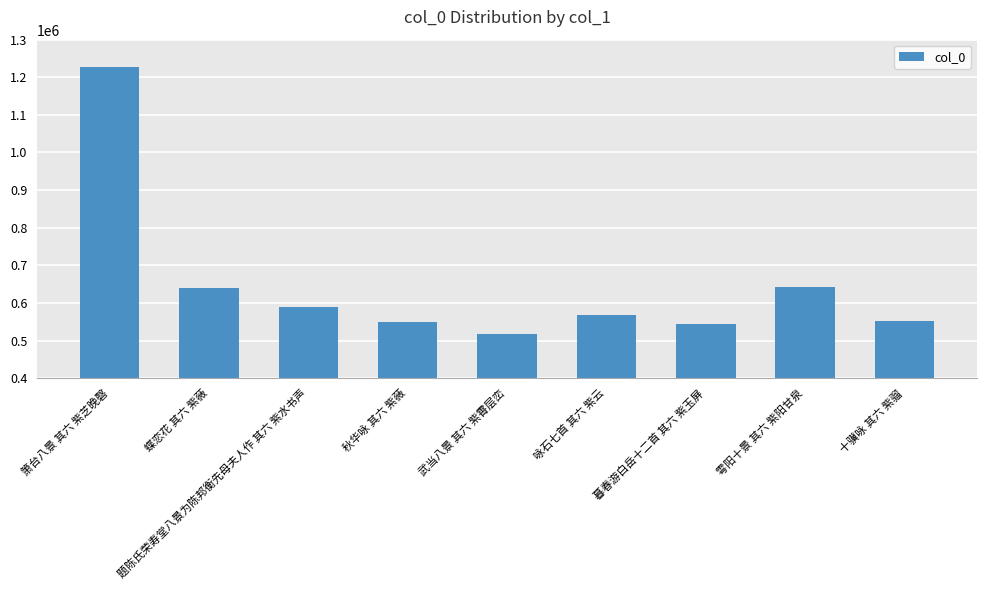

What is the sum of all values?

5832640